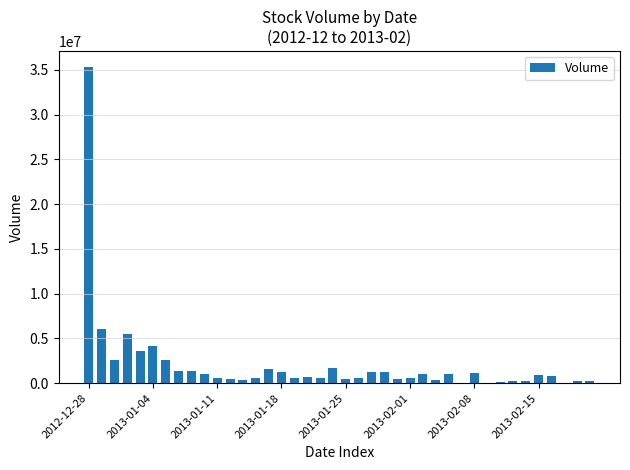

What is the greatest value displayed?

35351056